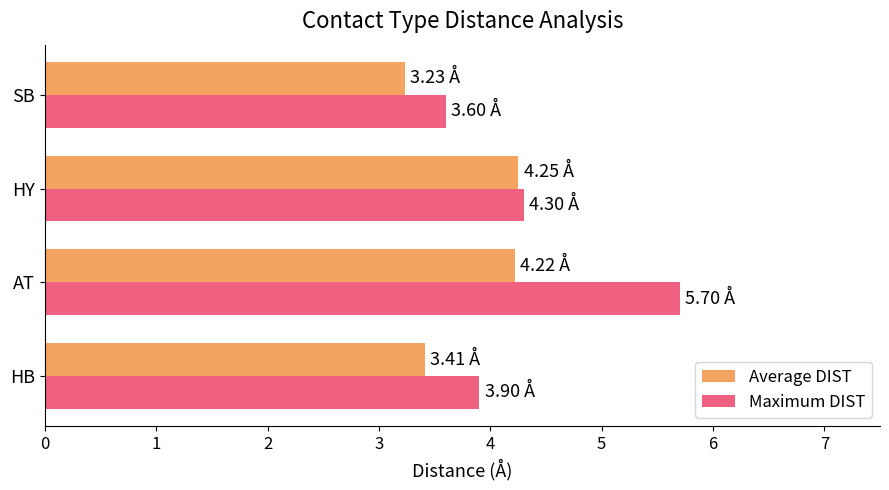

Which series has the widest spread of values?

Maximum DIST